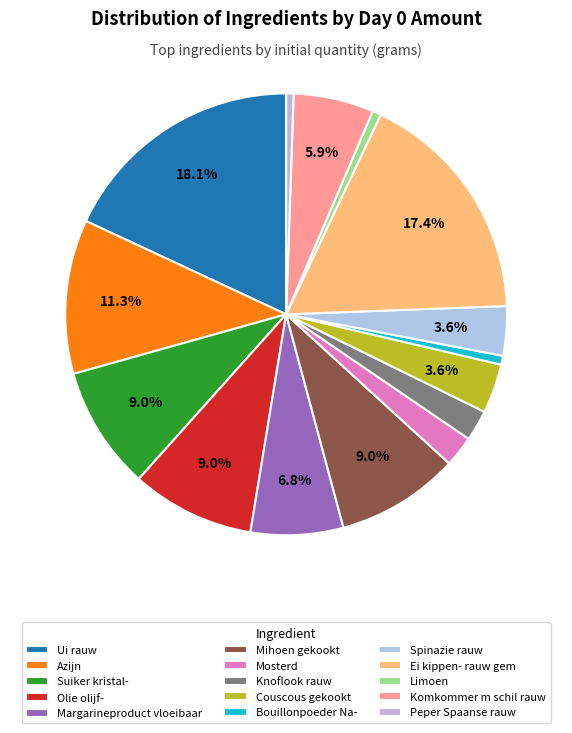

Which slice is the largest?

Ui rauw